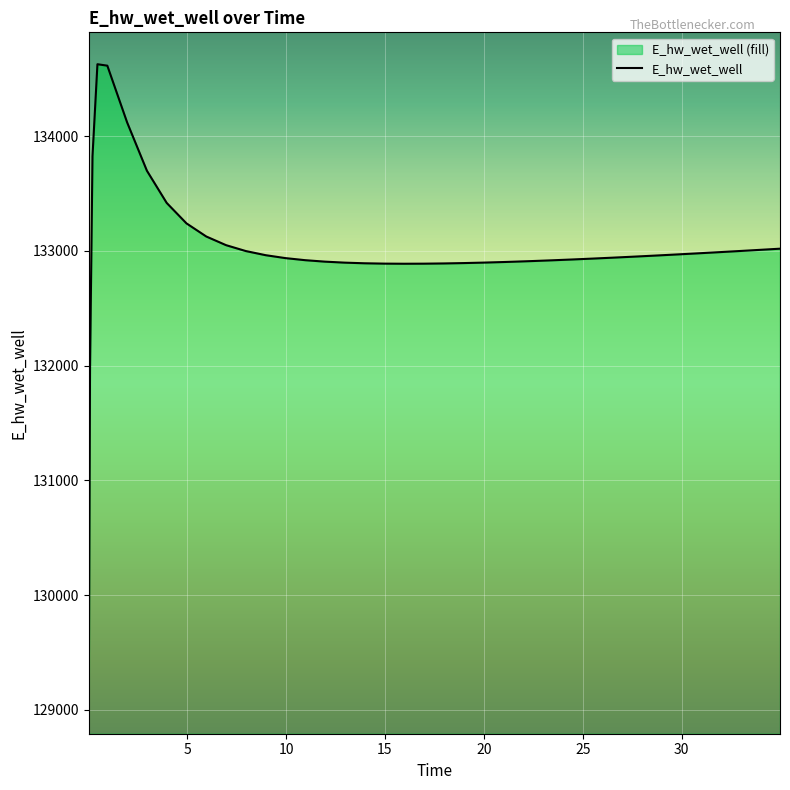

What is the difference between the second highest and minimum values?

5545.0